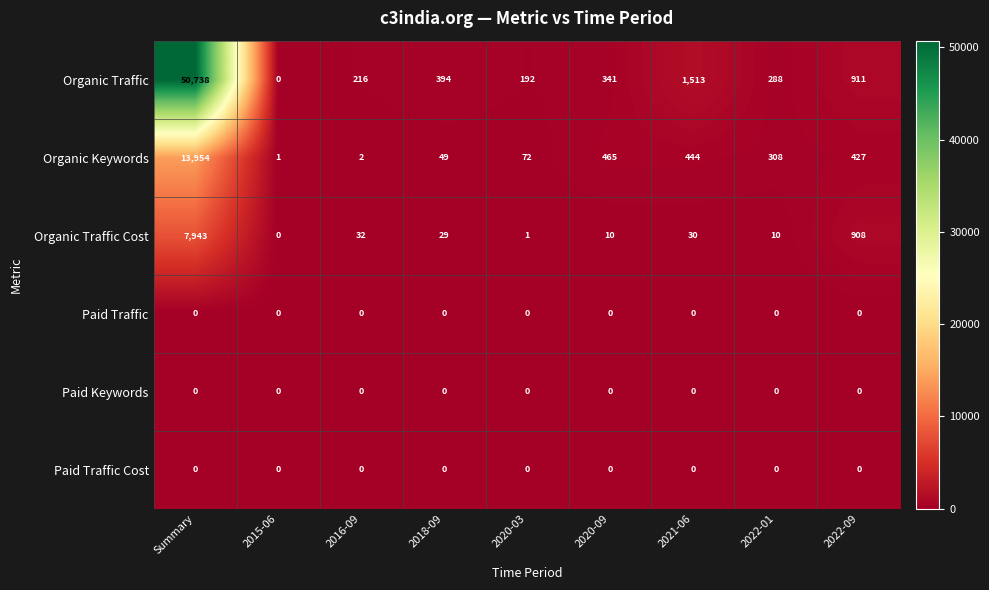

What is the approximate value of Organic Traffic Cost at 2022-01, to the nearest 10?

10